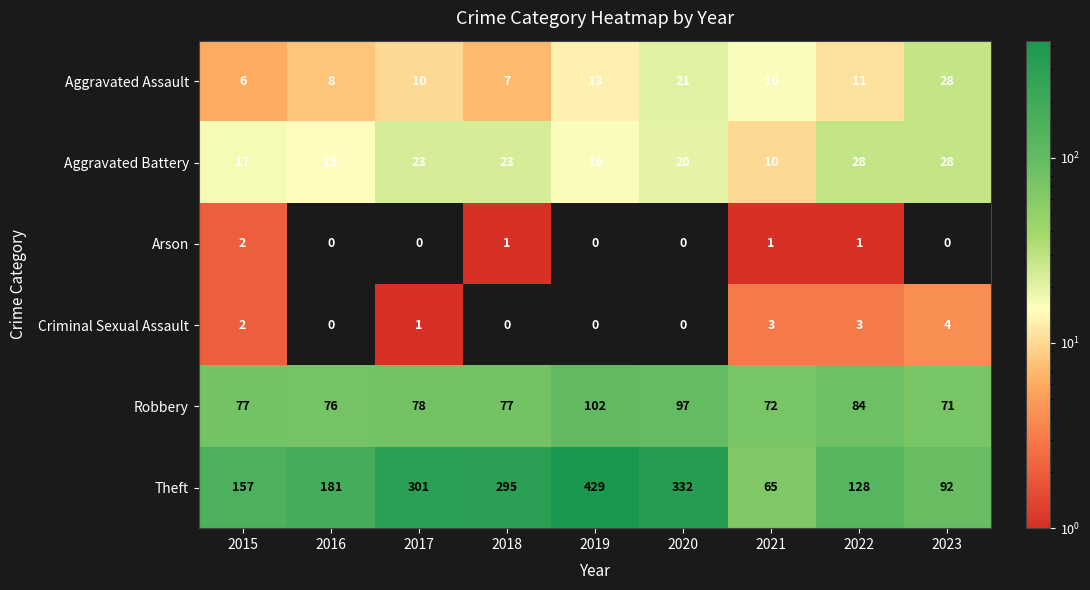

How many series are shown in this chart?

6